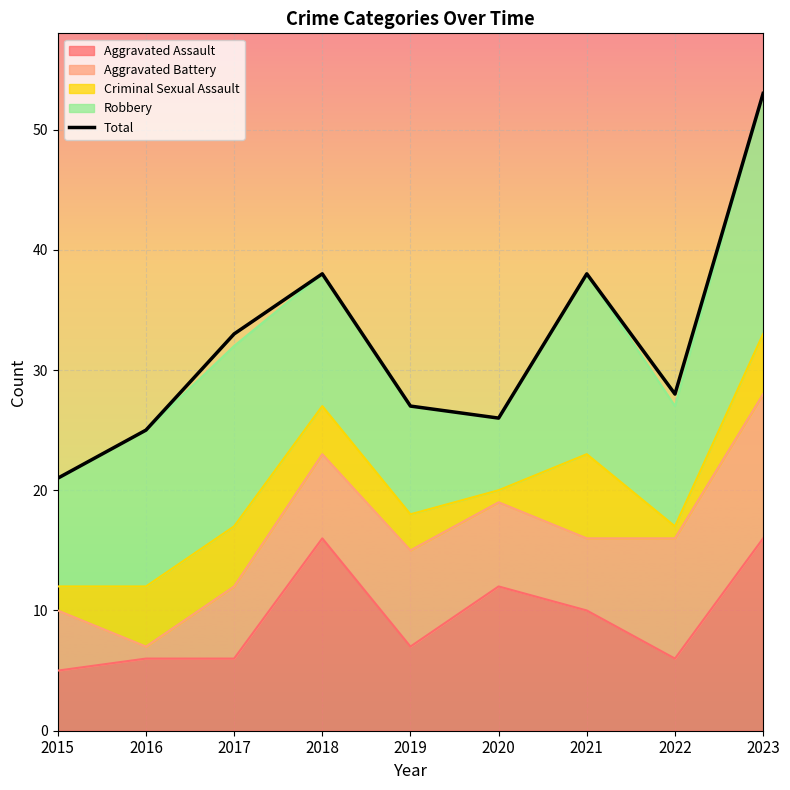

List the labels in order of value, largest first.

2023, 2018, 2021, 2017, 2022, 2019, 2020, 2016, 2015